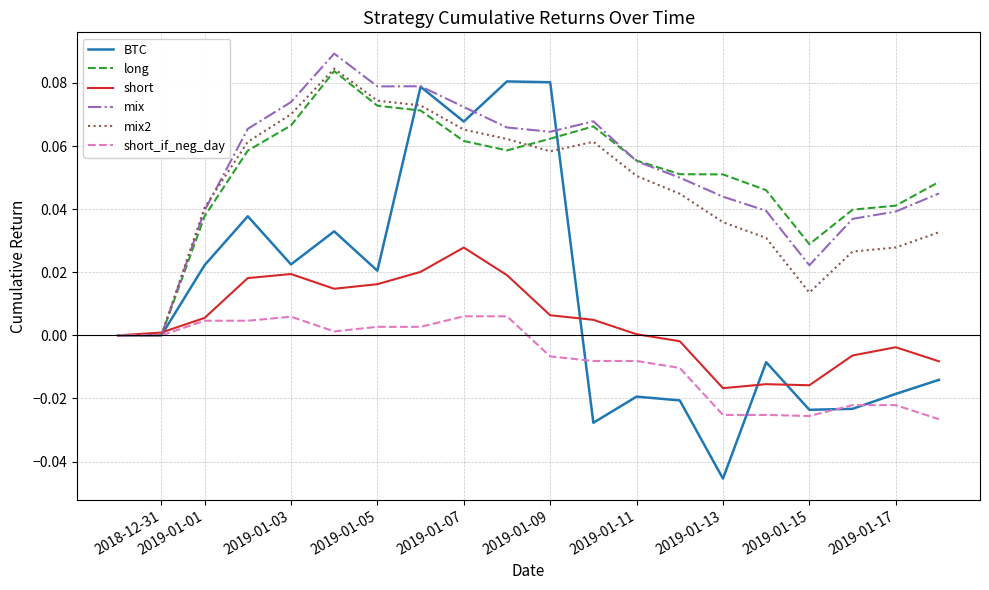

Which series has the largest total across all categories?

mix